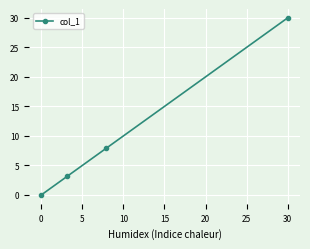

What is the value of the 3rd point from the left?

7.9